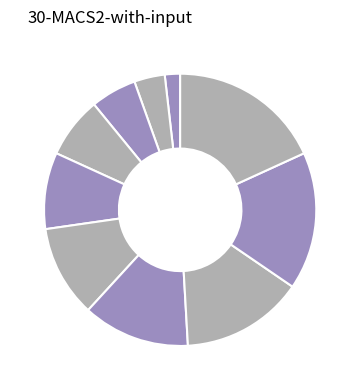

Which category has the smallest portion of the pie?

Music back disintermediate